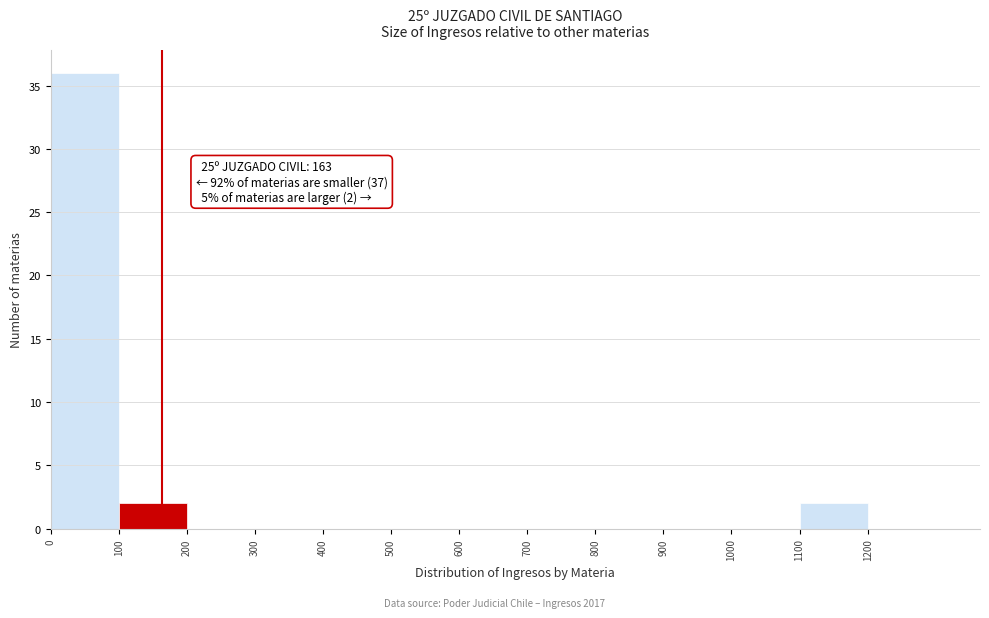

Over which range of the x-axis is the bar tallest?

0 to 100